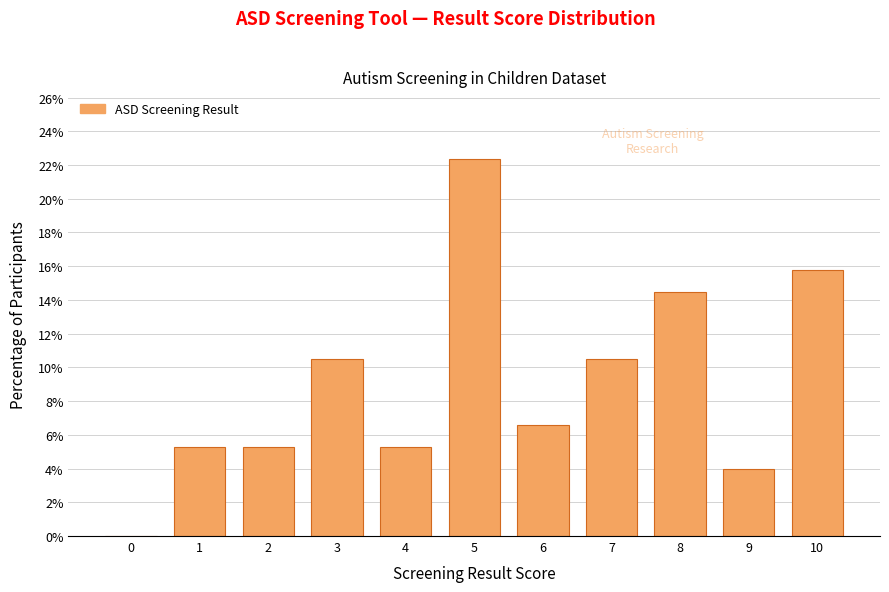

Reading left to right, list all the values displayed in this chart.

0=0.0	1=5.3	2=5.3	3=10.5	4=5.3	5=22.4	6=6.6	7=10.5	8=14.5	9=3.9	10=15.8